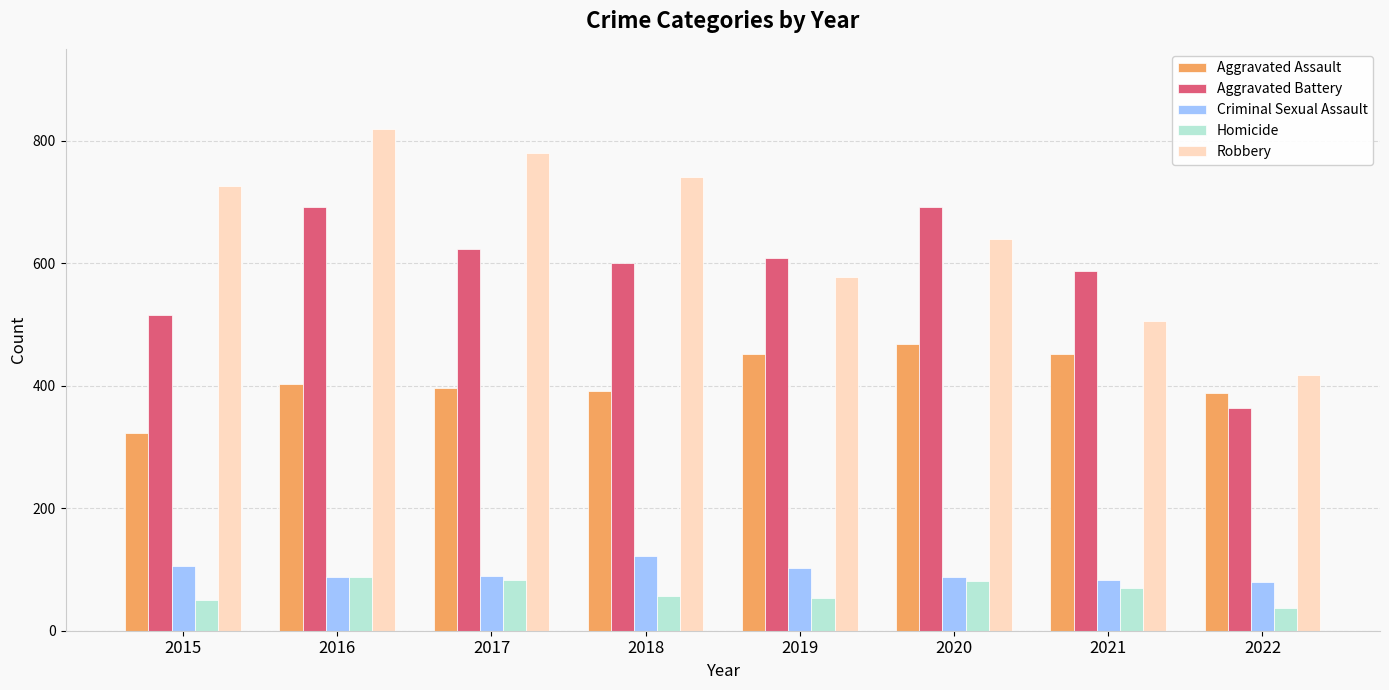

What are all the series names shown in the legend?

Aggravated Assault, Aggravated Battery, Criminal Sexual Assault, Homicide, Robbery